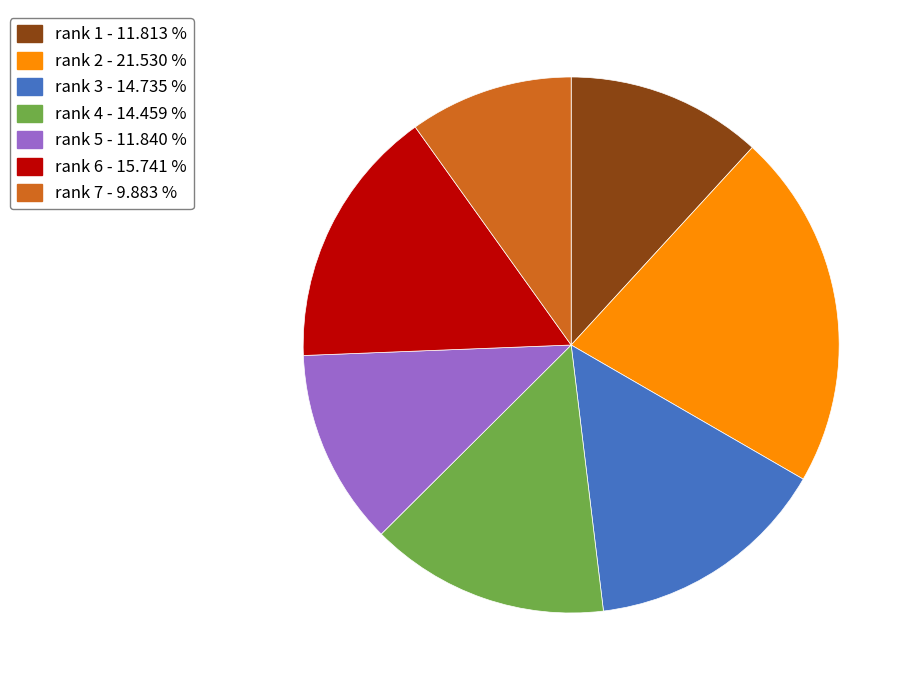

Combined, do rank 6 - 15.741 % and rank 5 - 11.840 % account for over 50%?

No